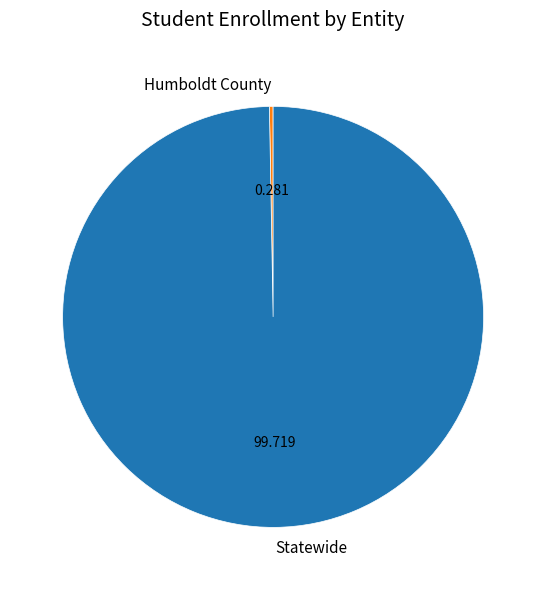

Rank the categories by value from lowest to highest.

Humboldt County, Statewide